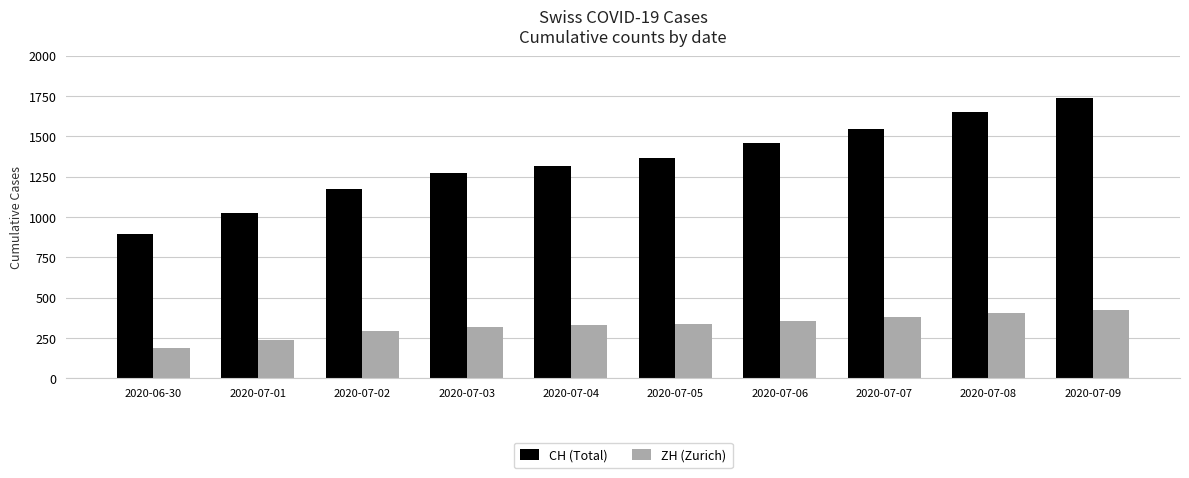

Read the ZH (Zurich) value at 2020-07-06, to the nearest 50.

350